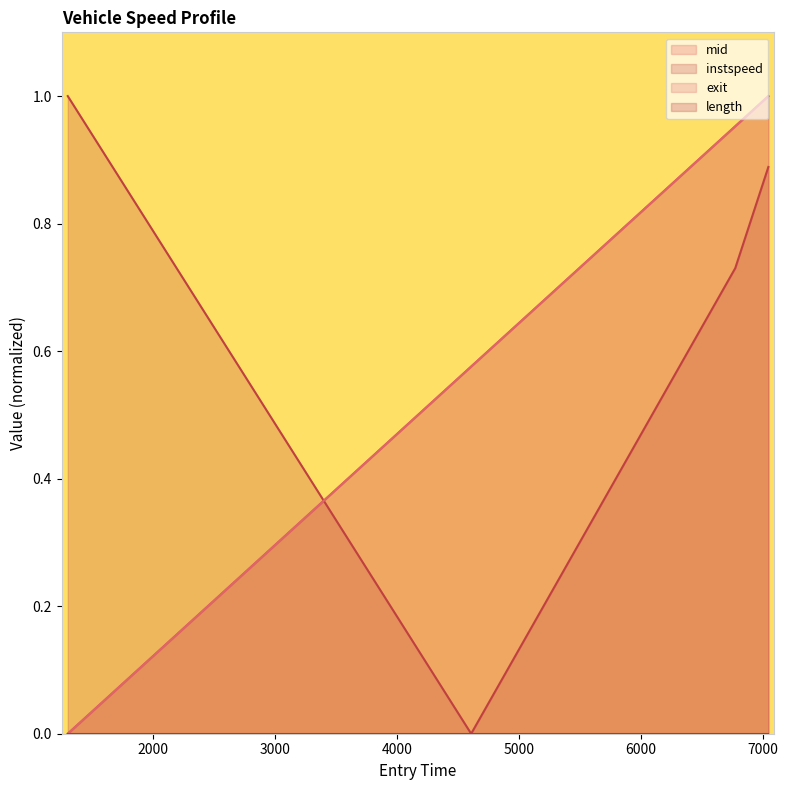

Which series ends up on top after the final intersection of mid and instspeed?

mid